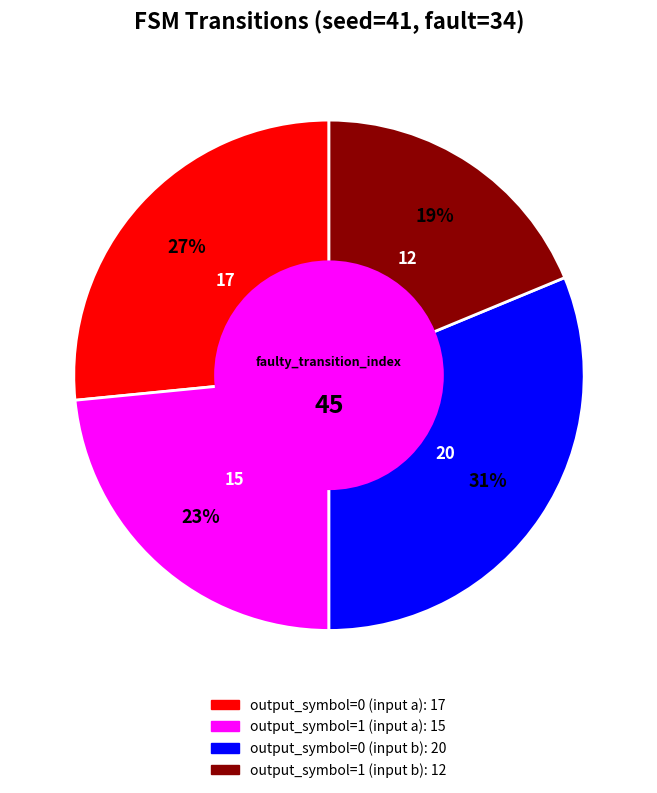

To the nearest percent, what percentage of the pie is output_symbol=0 (input a)?

27%